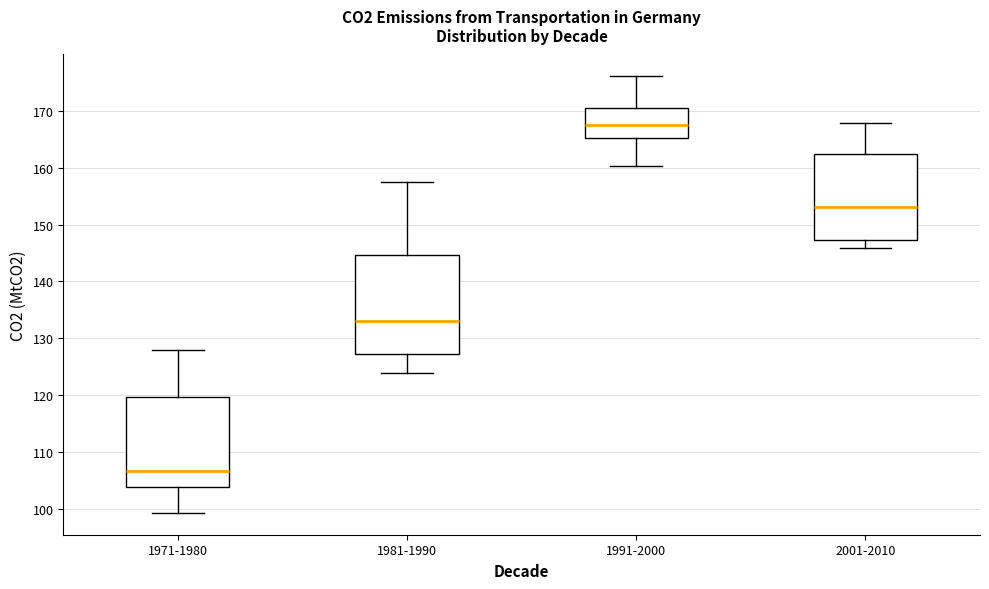

Reading left to right, transcribe this box plot: for each box, give where its median line is, the range the box spans, and where its two whiskers end, as read against the y-axis. The values are not printed on the chart, so give them approximately, as read against the axis.

1971-1980: median 107, box 104 to 120, whiskers 99 to 128
1981-1990: median 133, box 127 to 145, whiskers 124 to 158
1991-2000: median 168, box 165 to 171, whiskers 160 to 176
2001-2010: median 153, box 147 to 162, whiskers 146 to 168